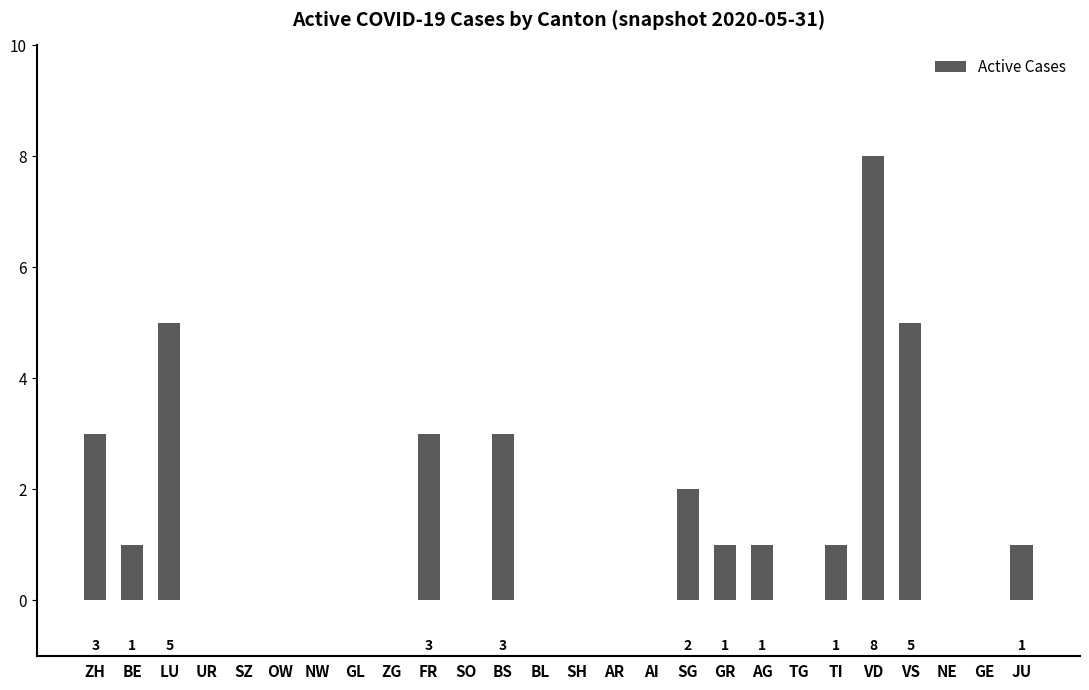

Reading right to left, extract all data points from this chart.

1	0	0	5	8	1	0	1	1	2	0	0	0	0	3	0	3	0	0	0	0	0	0	5	1	3